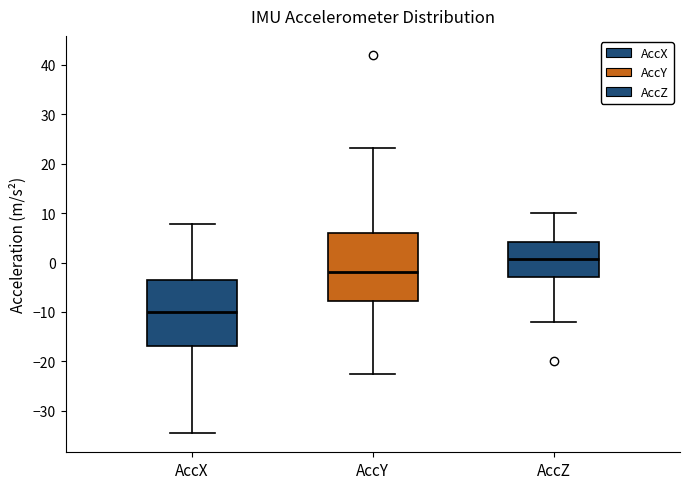

Reading left to right, read every box against the y-axis: the position of its median line, the range the box covers, and the ends of its whiskers. The values are not printed on the chart, so give them approximately, as read against the axis.

AccX: median -10, box -17 to -4, whiskers -35 to 8
AccY: median -2, box -8 to 6, whiskers -23 to 23
AccZ: median 1, box -3 to 4, whiskers -12 to 10